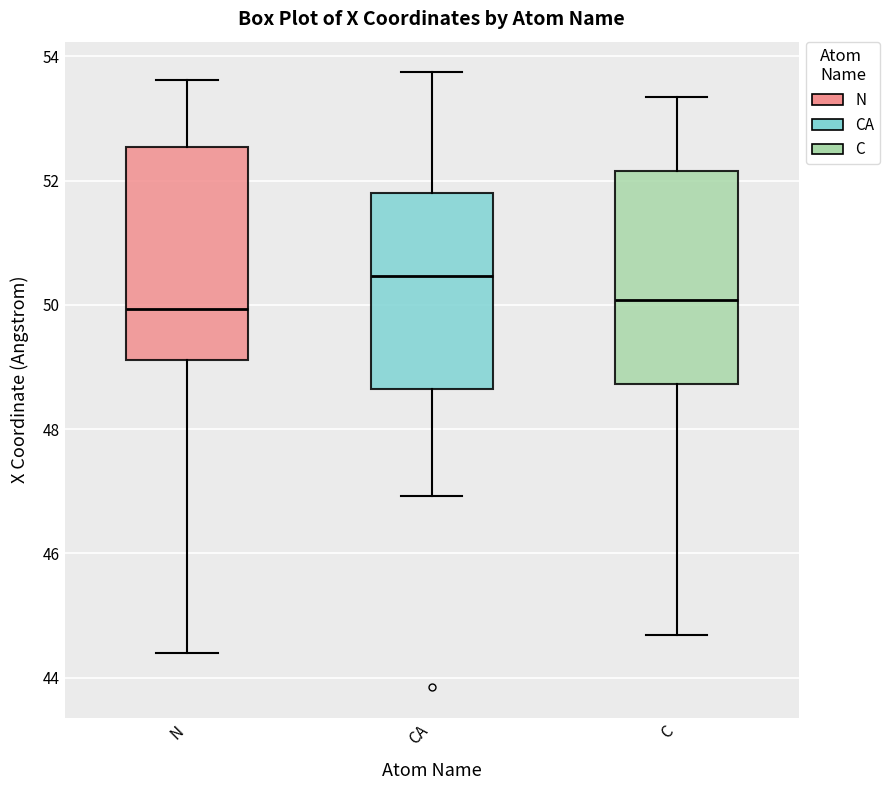

Reading left to right, read every box against the y-axis: the position of its median line, the range the box covers, and the ends of its whiskers. The values are not printed on the chart, so give them approximately, as read against the axis.

N: median 50.0, box 49.2 to 52.6, whiskers 44.4 to 53.6
CA: median 50.4, box 48.6 to 51.8, whiskers 47.0 to 53.8
C: median 50.0, box 48.8 to 52.2, whiskers 44.6 to 53.4